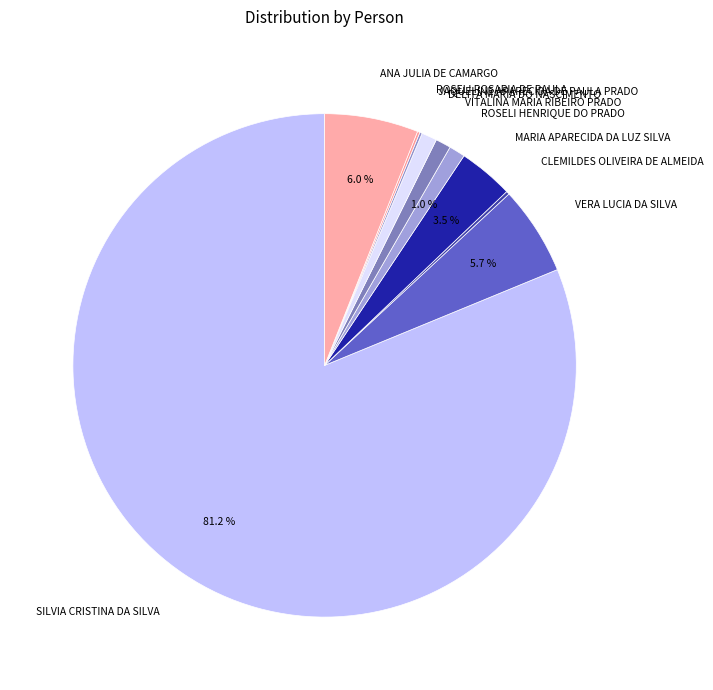

Which slice represents more than half of the pie?

SILVIA CRISTINA DA SILVA